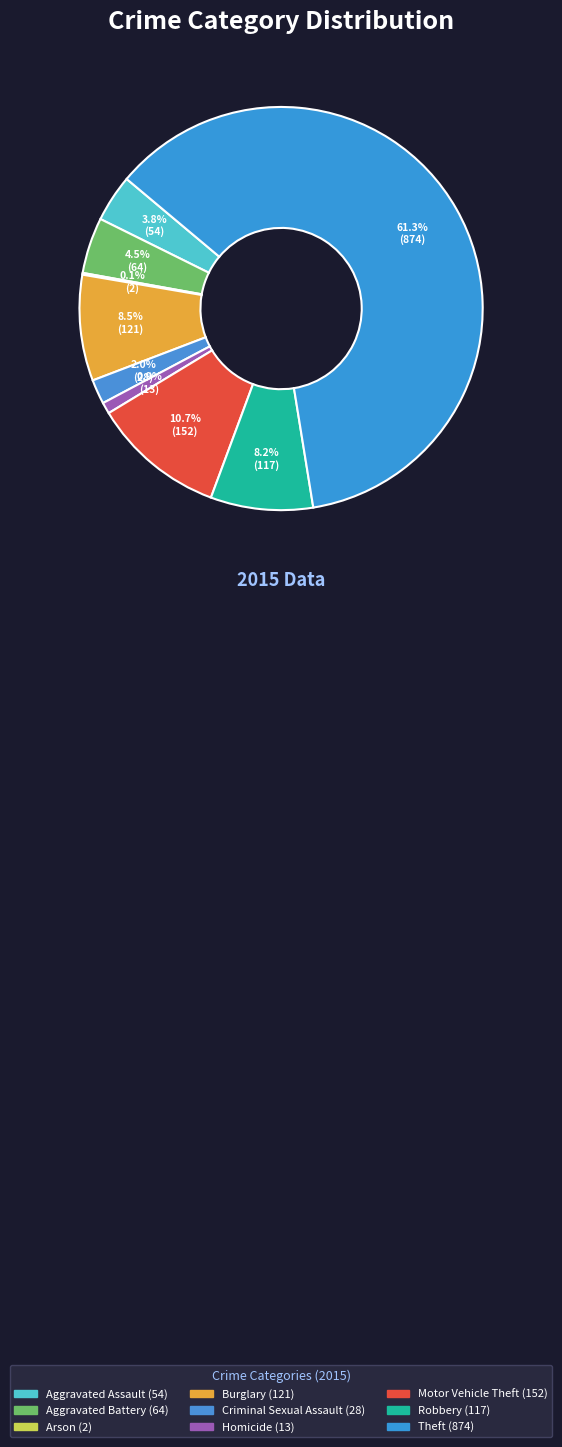

Rank the categories by value from lowest to highest.

Arson, Homicide, Criminal Sexual Assault, Aggravated Assault, Aggravated Battery, Robbery, Burglary, Motor Vehicle Theft, Theft